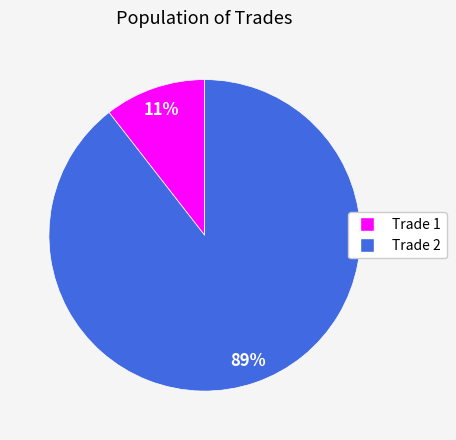

Is there a majority slice in this chart?

Yes